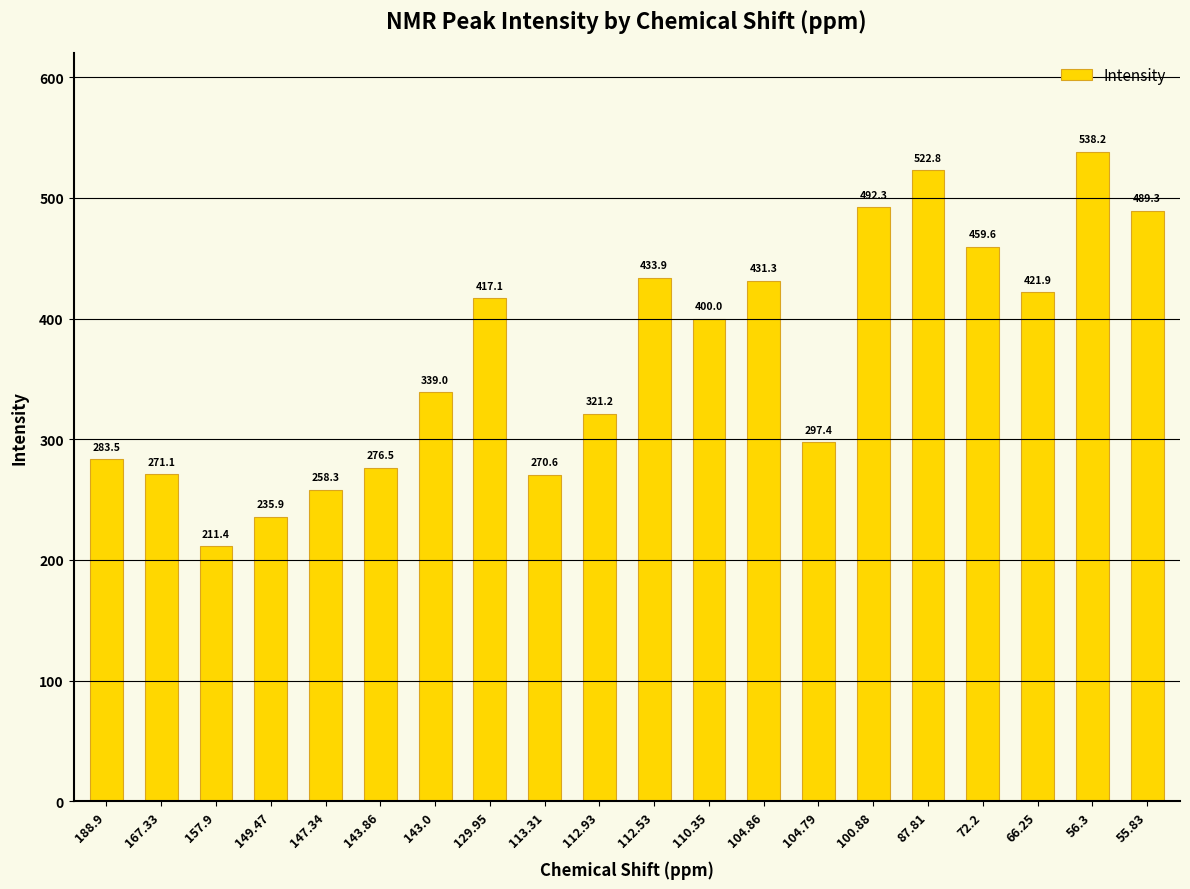

Does the chart contain any negative values?

No